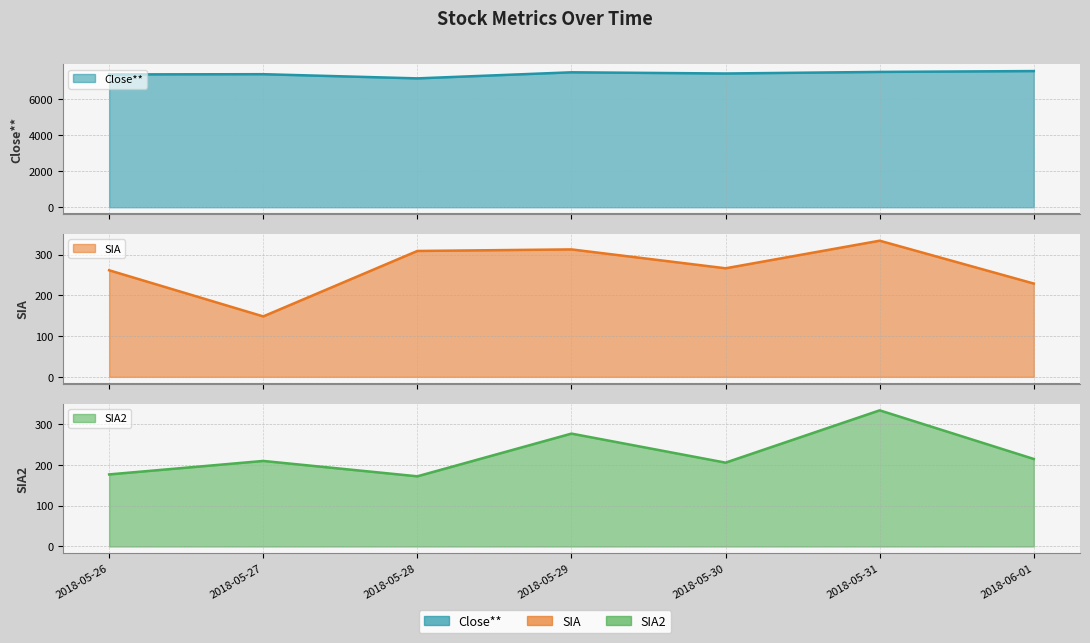

What is the difference between the SIA2 values at 2018-05-29 and 2018-05-26?

99.9